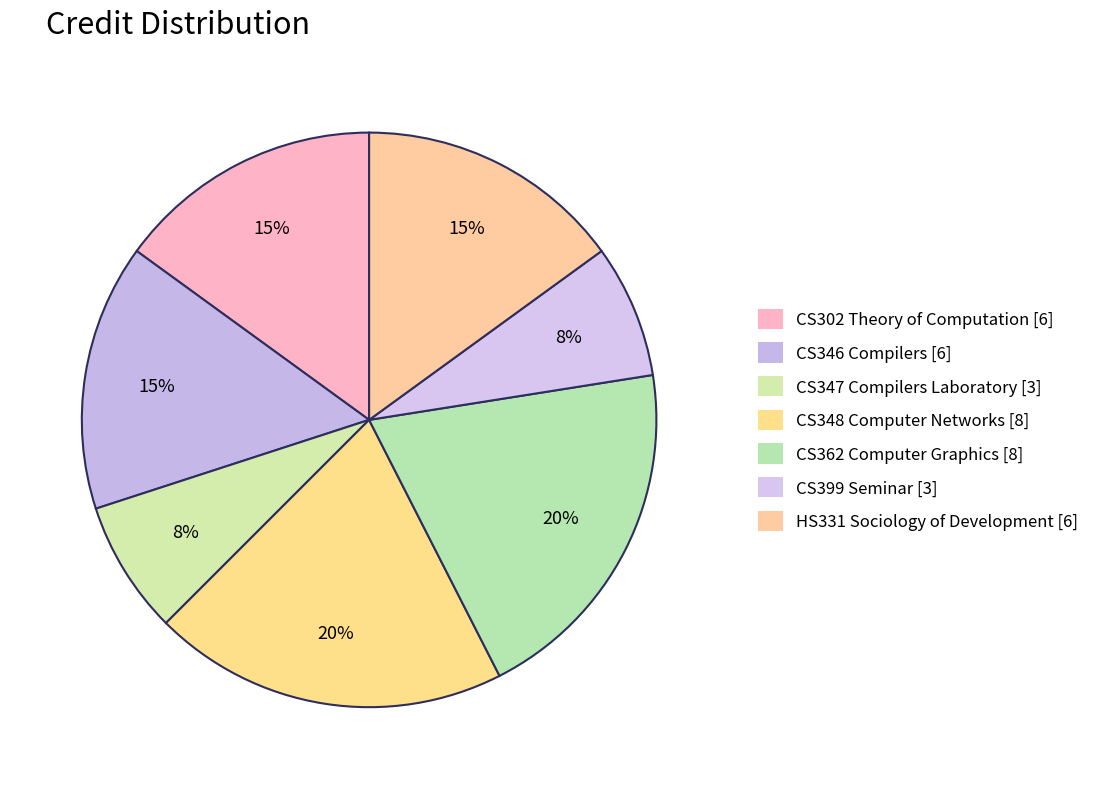

Combined, what portion of the pie is CS362 Computer Graphics [8] and CS347 Compilers Laboratory [3]?

27.5%